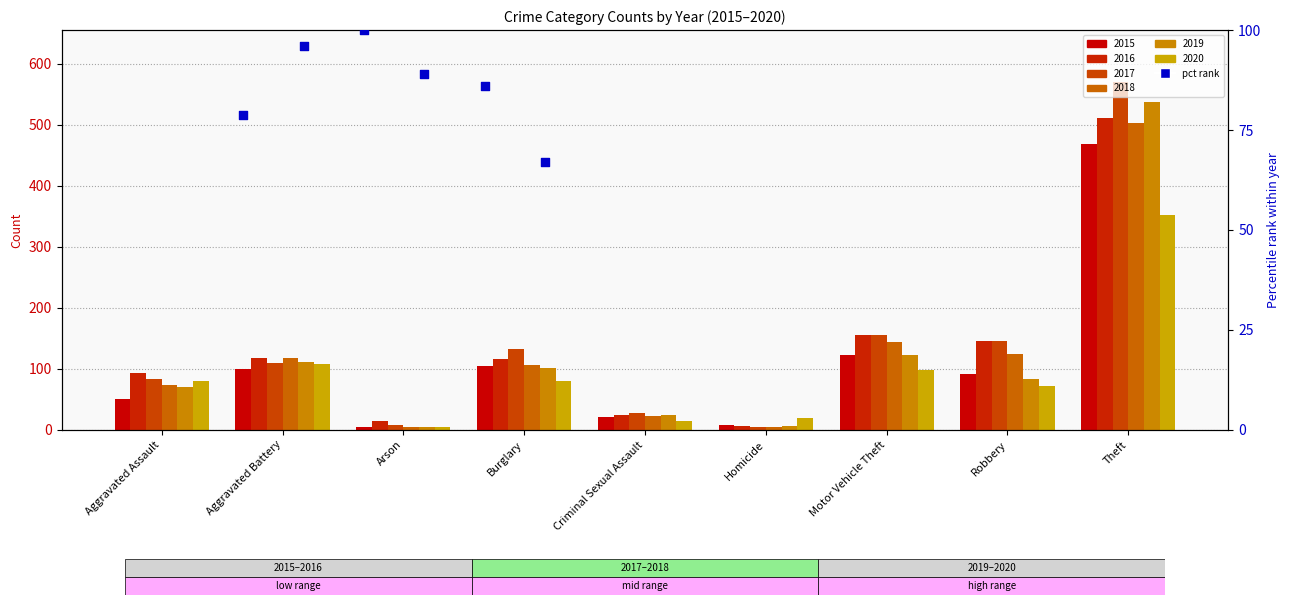

At which category is the sum across all series the highest?

Theft